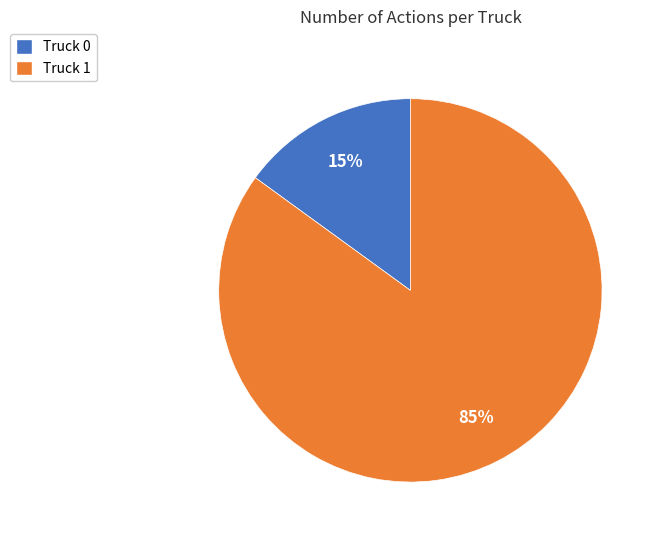

Rank the categories by value from lowest to highest.

Truck 0, Truck 1